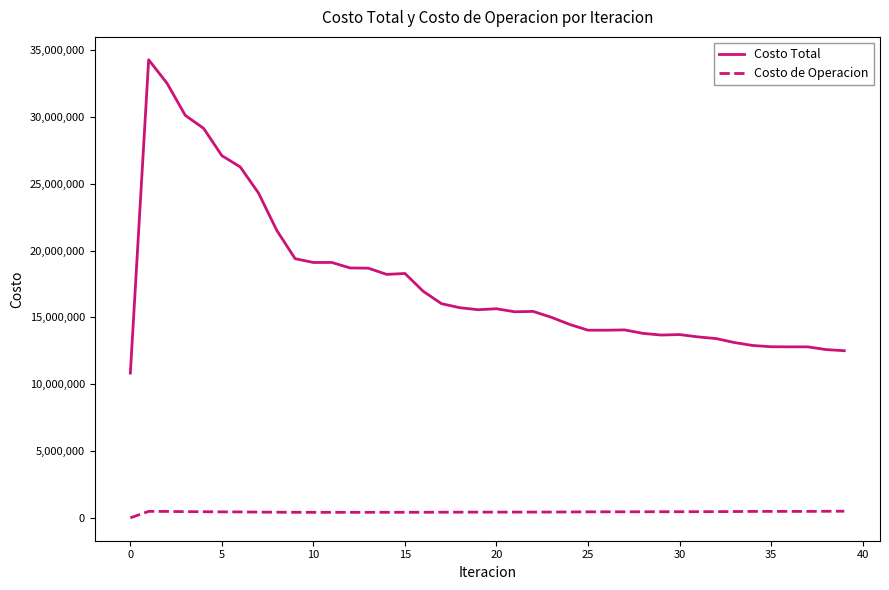

List the series in order of their overall mean, highest first.

Costo Total, Costo de Operacion